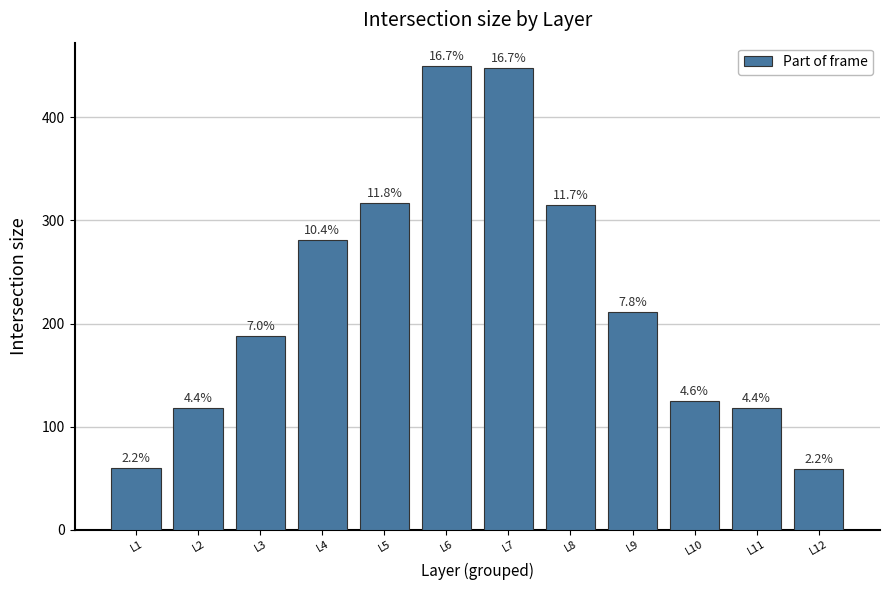

How many bars are there in total?

12